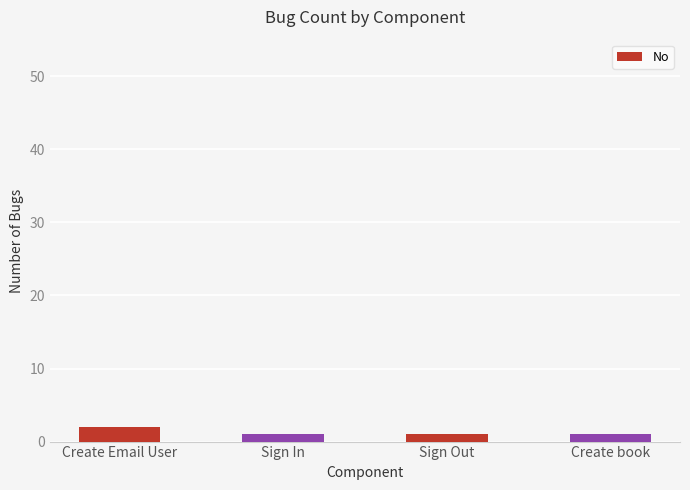

Are the bars horizontal?

No